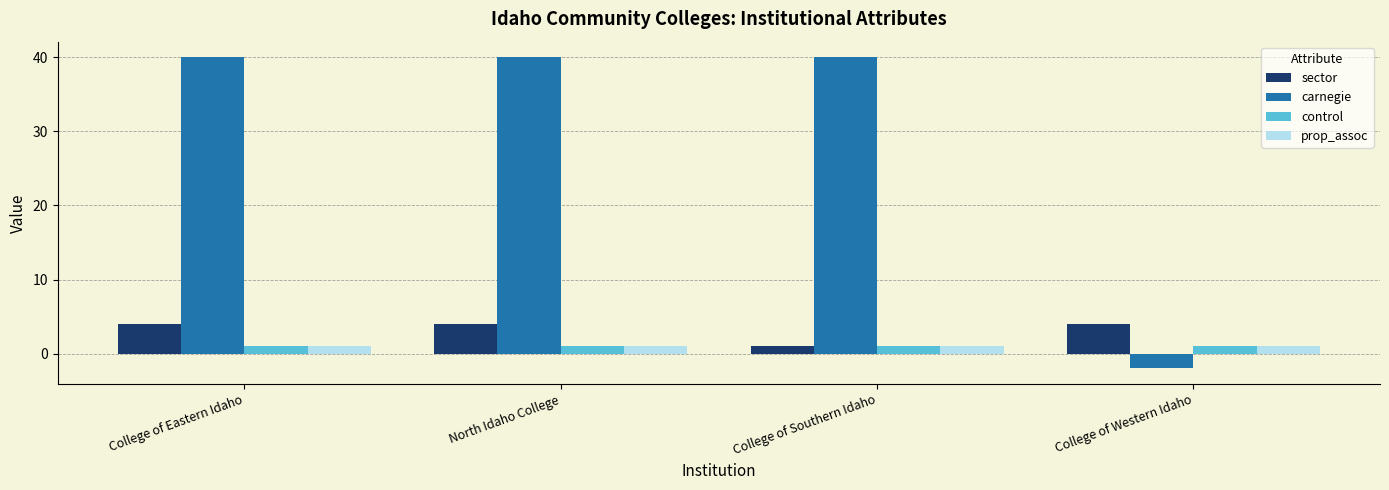

How many bars are there in each group?

4